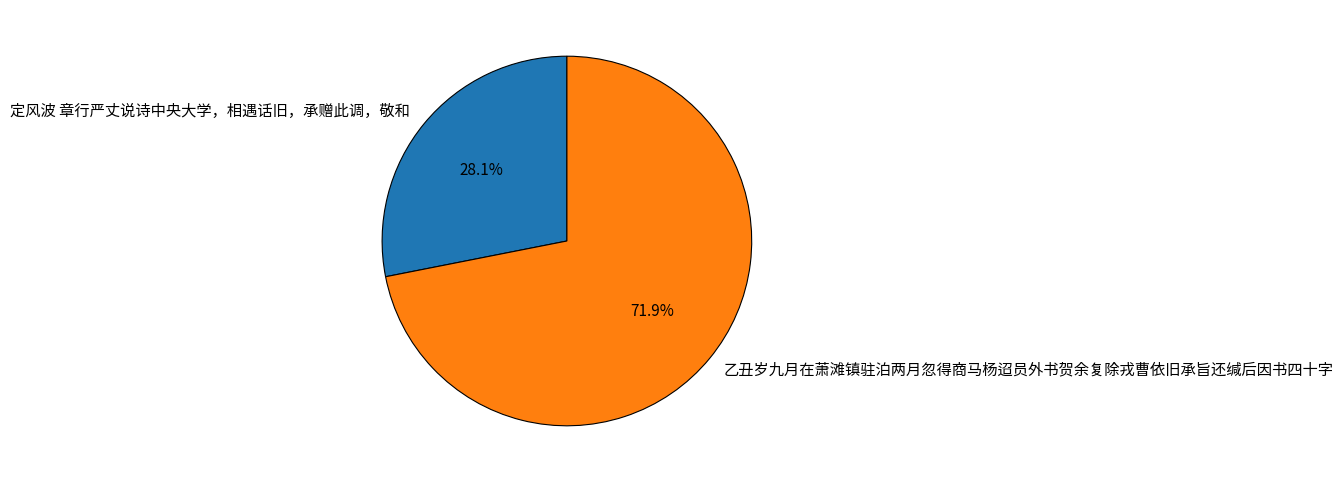

Is 定风波 章行严丈说诗中央大学，相遇话旧，承赠此调，敬和 the majority of the pie?

No